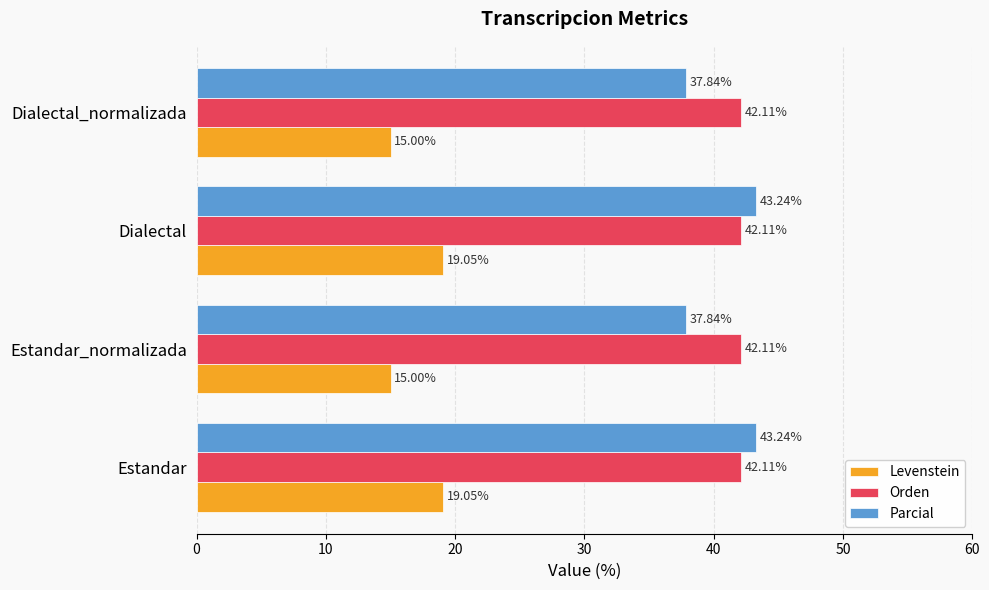

At how many categories does at least one series exceed 39?

4